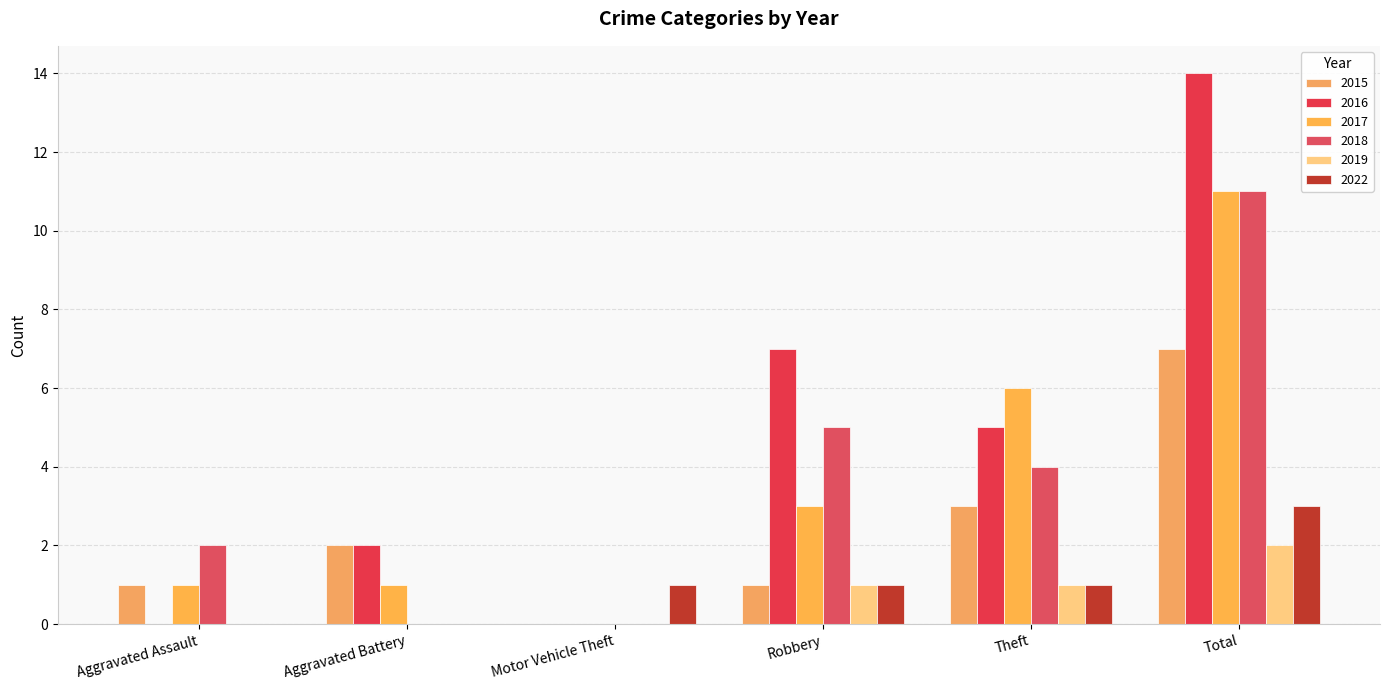

At which category is the sum across all series the highest?

Total